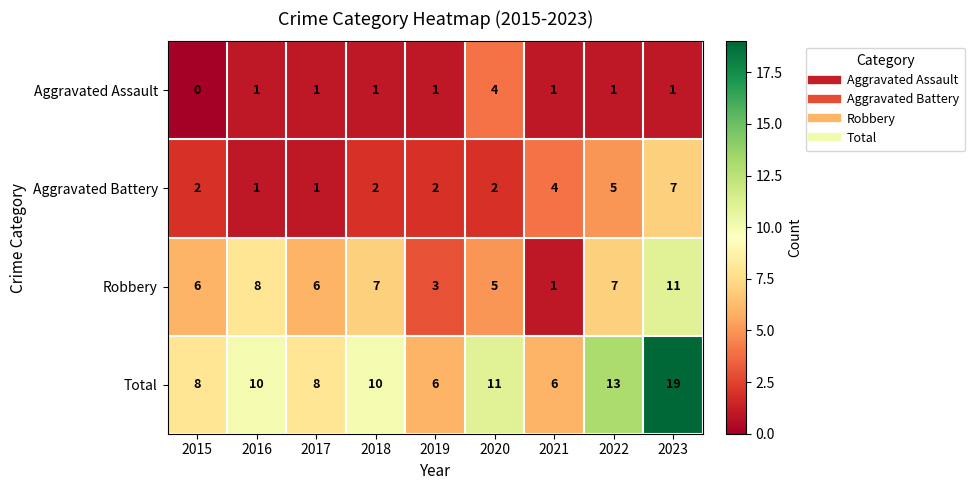

The value of Aggravated Assault at 2021 is 1. True or false?

True